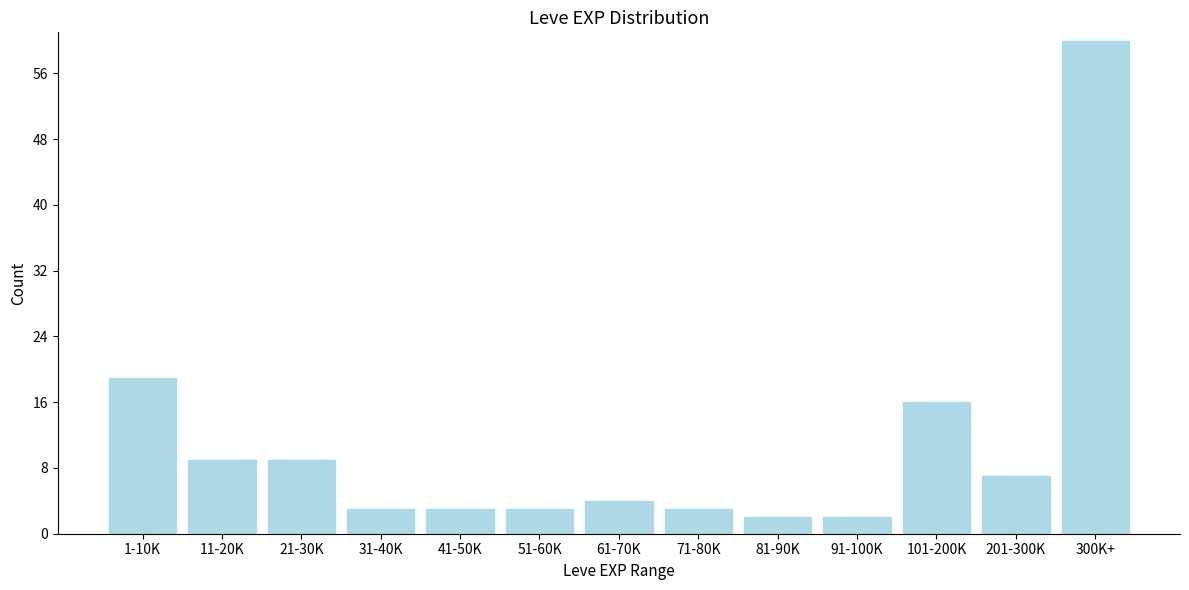

Reading left to right, extract all data points from this chart.

19	9	9	3	3	3	4	3	2	2	16	7	60